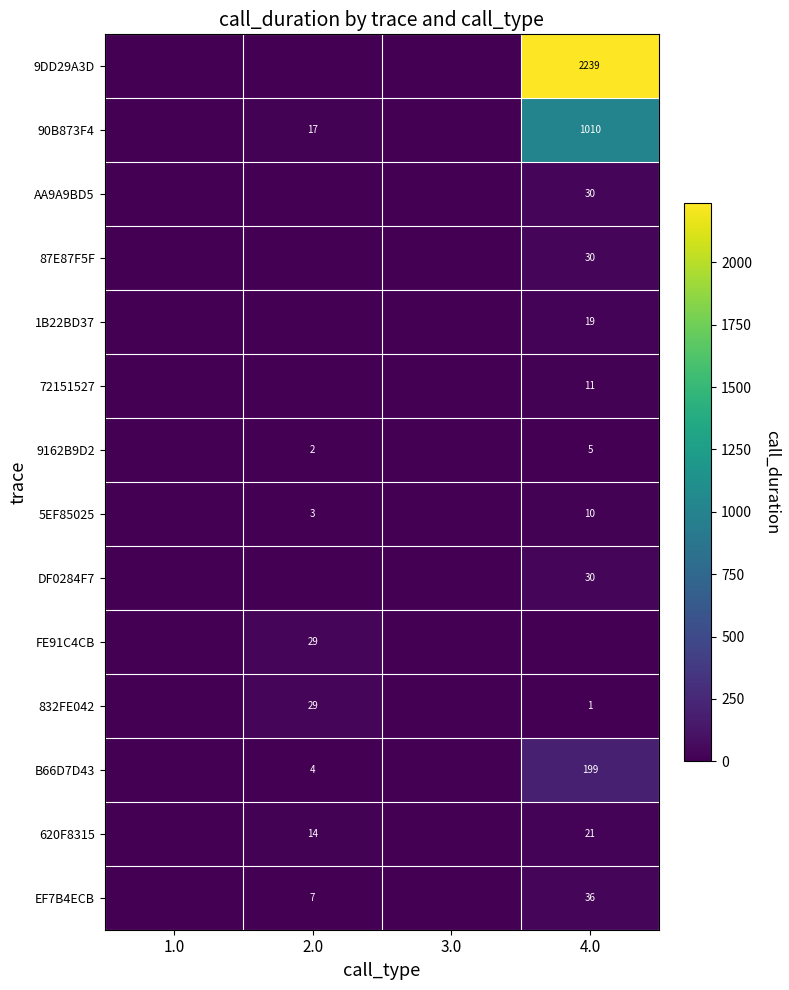

How many distinct data groups are displayed?

14